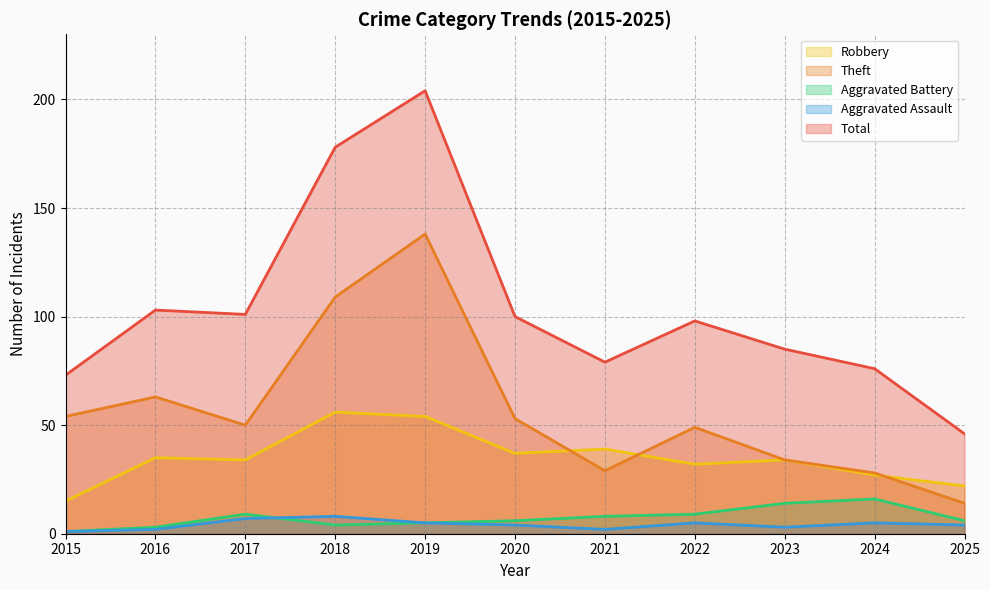

What are all the series names shown in the legend?

Robbery, Theft, Aggravated Battery, Aggravated Assault, Total